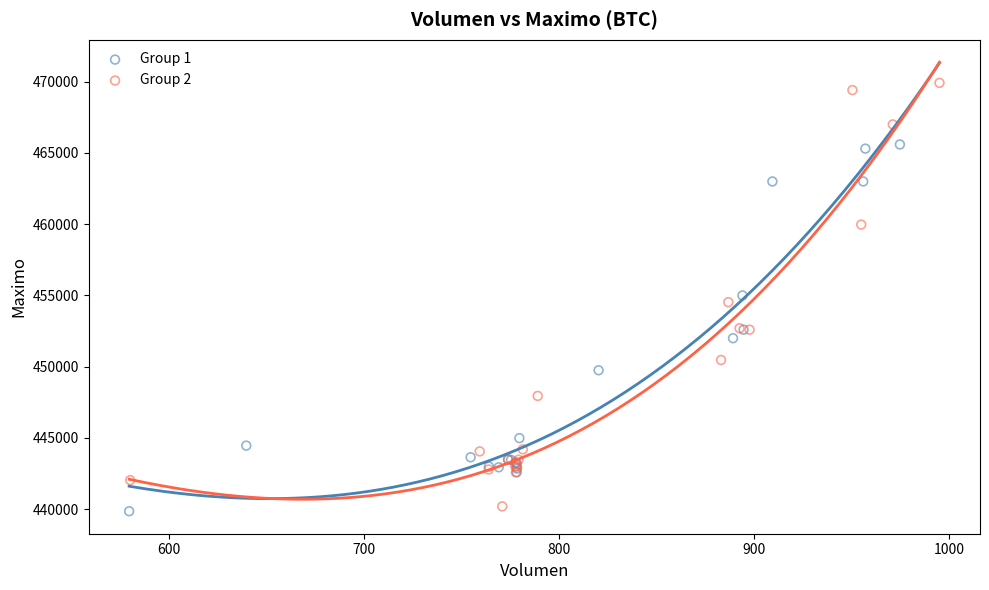

Which series has the widest spread of Y values?

Group 2